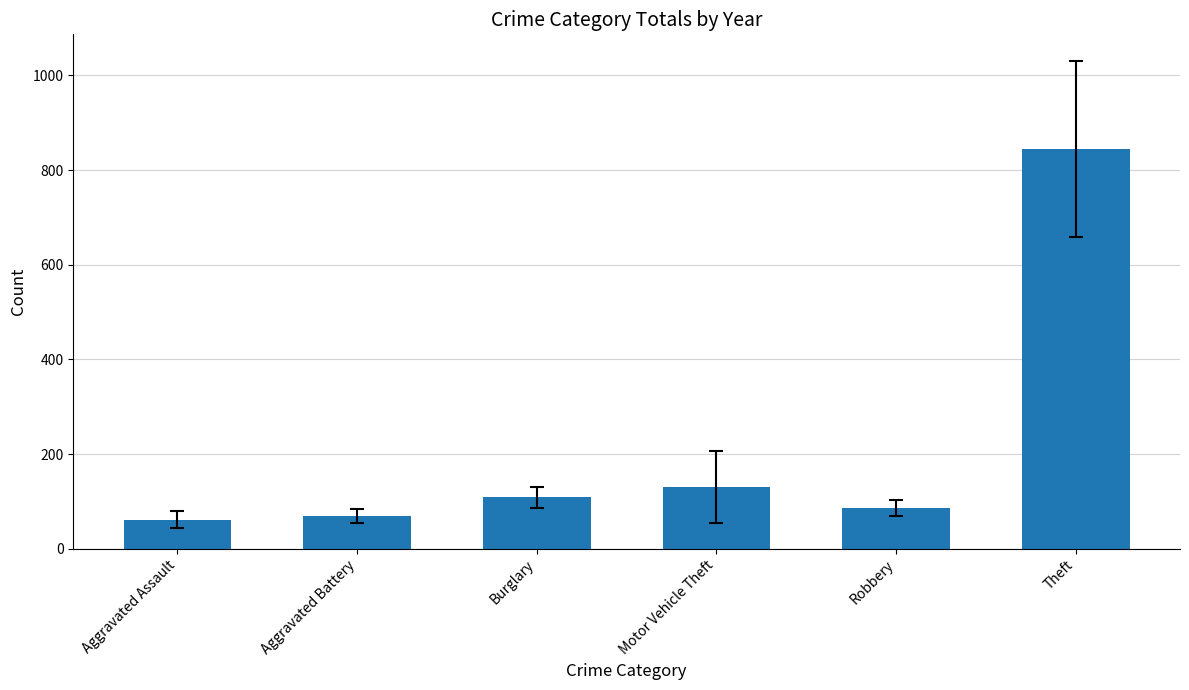

At which label is the value closest to 453?

Motor Vehicle Theft